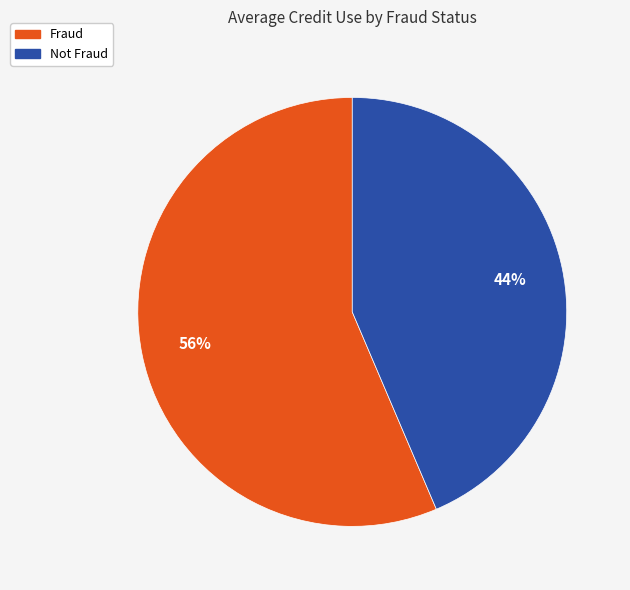

What is the largest slice in the pie chart?

Fraud